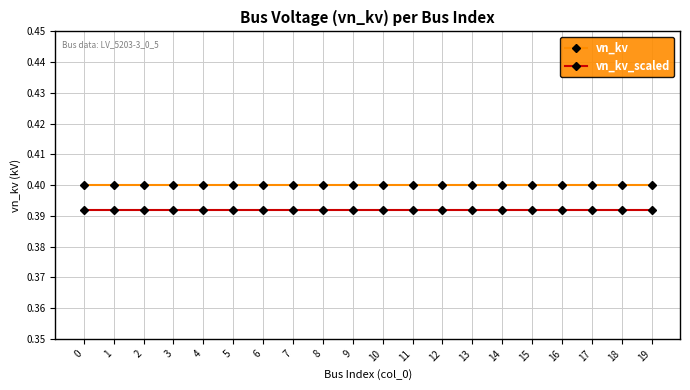

What are all the series names shown in the legend?

vn_kv, vn_kv_scaled